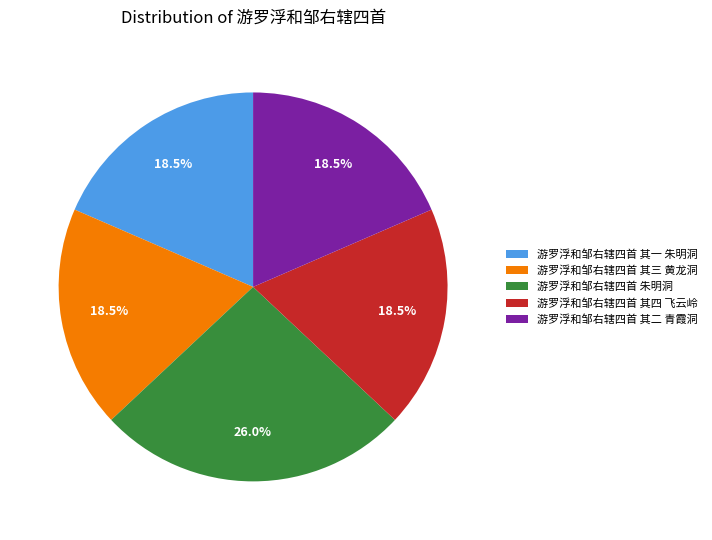

True or false: 游罗浮和邹右辖四首 其一 朱明洞 accounts for 5% of the total.

False